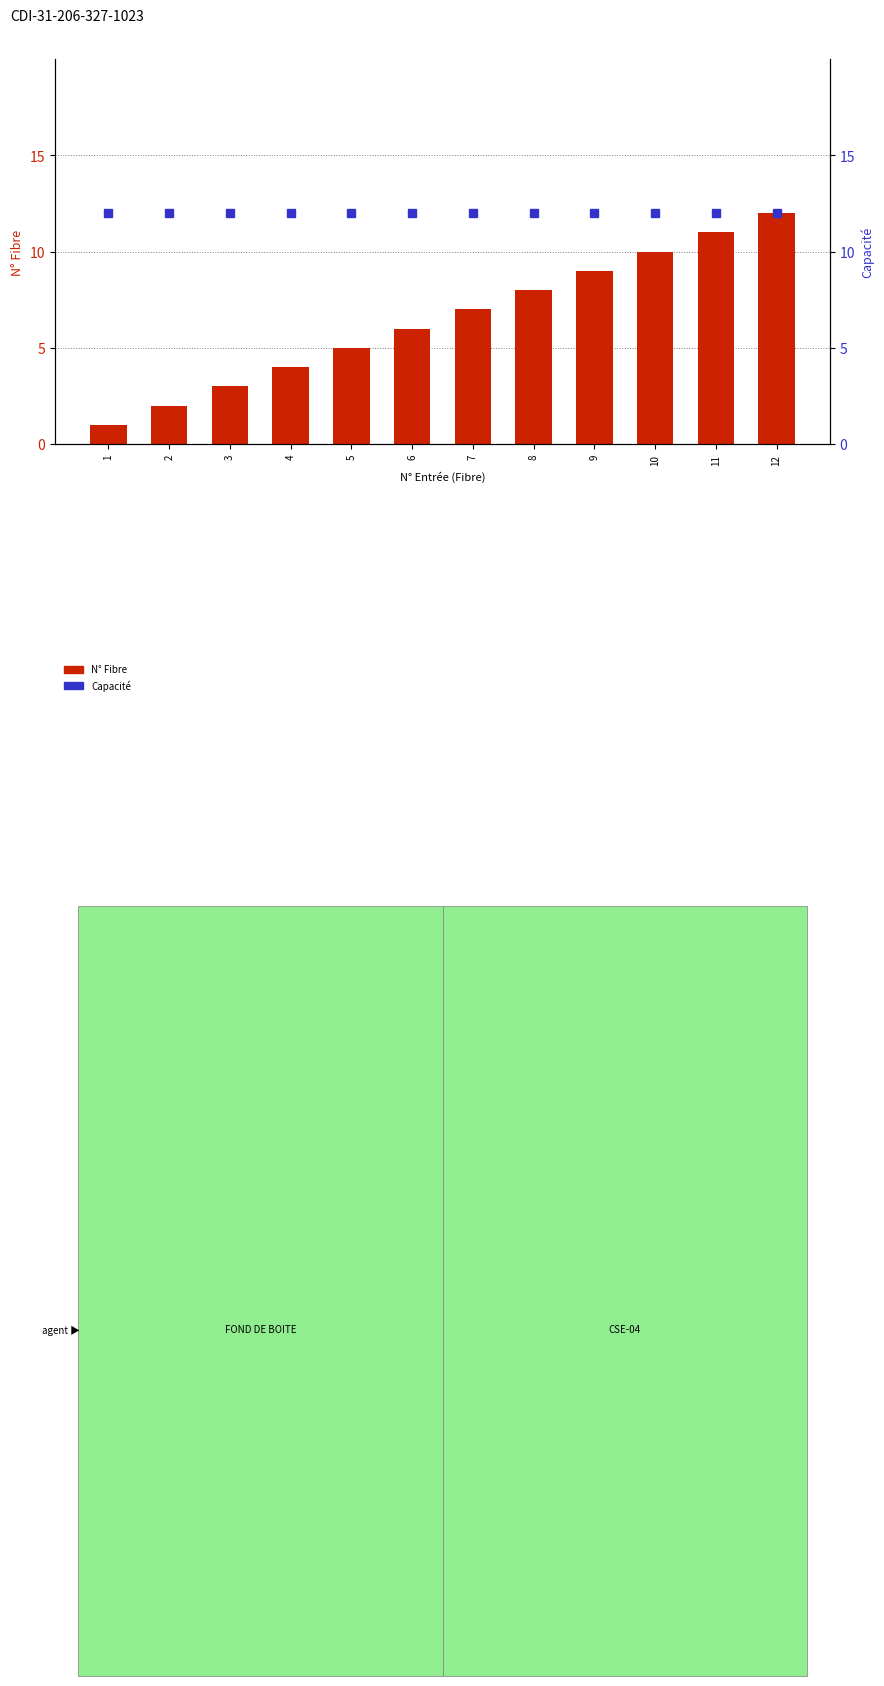

What is the total value across all series at 4?

16